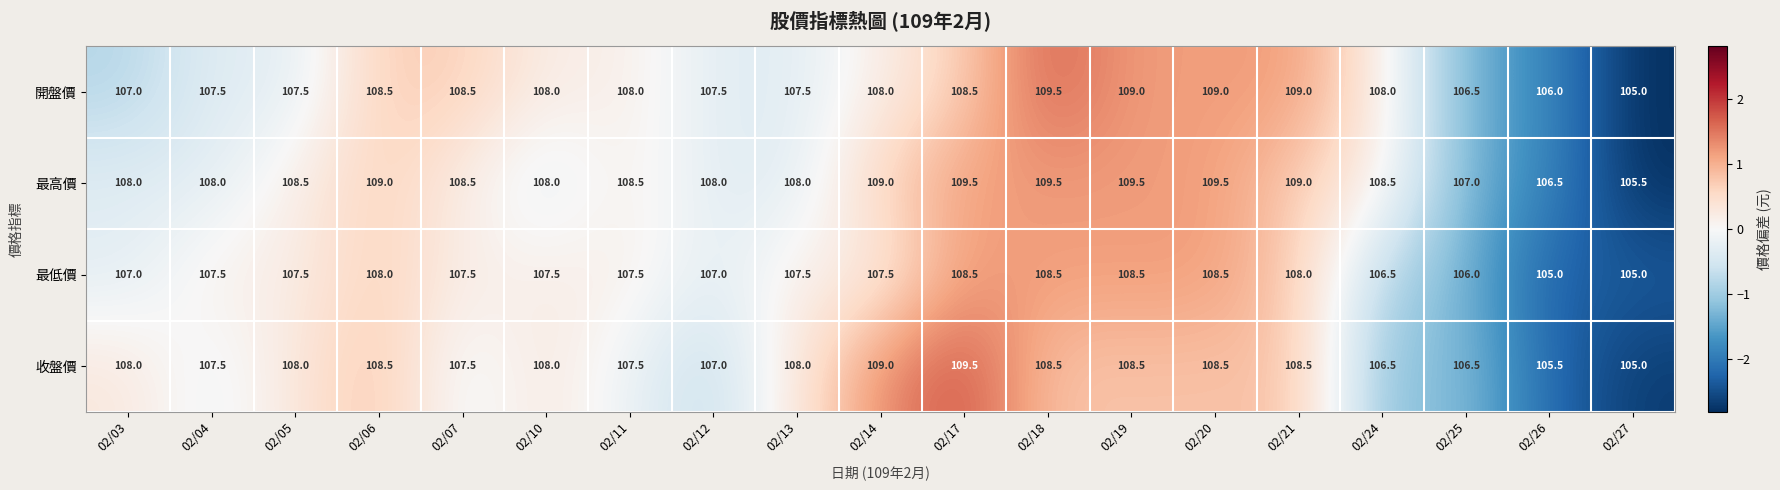

What is the total value across all series at 02/26?

423.0